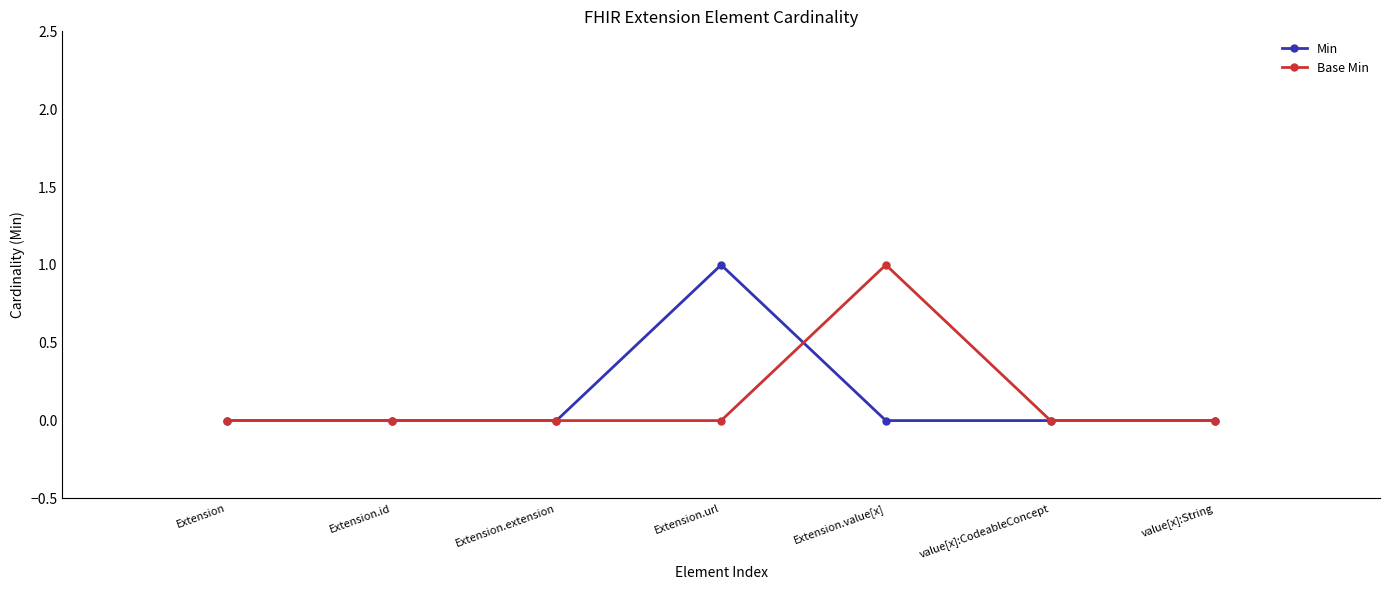

True or false: Base Min has more than 2 interior local peaks.

False